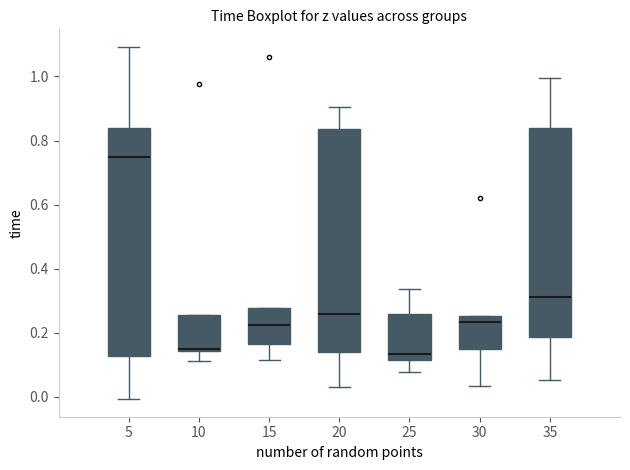

Reading left to right, transcribe this box plot: for each box, give where its median line is, the range the box spans, and where its two whiskers end, as read against the y-axis. The values are not printed on the chart, so give them approximately, as read against the axis.

5: median 0.74, box 0.12 to 0.84, whiskers 0.00 to 1.10
10: median 0.14 (just above the box's lower edge), box 0.14 to 0.26, whiskers 0.10 to 0.26
15: median 0.22, box 0.16 to 0.28, whiskers 0.12 to 0.28
20: median 0.26, box 0.14 to 0.84, whiskers 0.04 to 0.90
25: median 0.14, box 0.12 to 0.26, whiskers 0.08 to 0.34
30: median 0.24, box 0.14 to 0.26, whiskers 0.04 to 0.26
35: median 0.32, box 0.18 to 0.84, whiskers 0.06 to 1.00